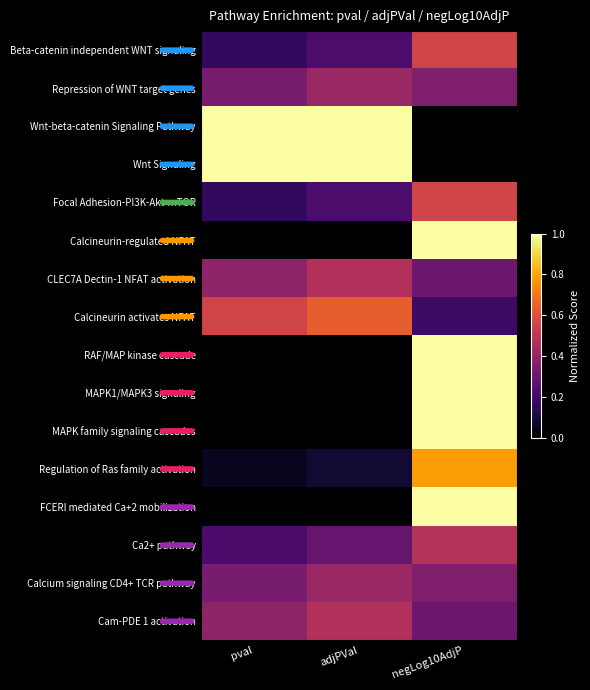

Reading left to right, what are all the values shown in this chart?

Beta-catenin independent WNT signaling: pval=0.2	adjPVal=0.2	negLog10AdjP=0.6
Repression of WNT target genes: pval=0.3	adjPVal=0.4	negLog10AdjP=0.4
Wnt-beta-catenin Signaling Pathway: pval=1.0	adjPVal=1.0	negLog10AdjP=0.0
Wnt Signaling: pval=1.0	adjPVal=1.0	negLog10AdjP=0.0
Focal Adhesion-PI3K-Akt-mTOR: pval=0.2	adjPVal=0.2	negLog10AdjP=0.6
Calcineurin-regulated NFAT: pval=0.0	adjPVal=0.0	negLog10AdjP=1.0
CLEC7A Dectin-1 NFAT activation: pval=0.4	adjPVal=0.5	negLog10AdjP=0.3
Calcineurin activates NFAT: pval=0.6	adjPVal=0.6	negLog10AdjP=0.2
RAF/MAP kinase cascade: pval=0.0	adjPVal=0.0	negLog10AdjP=1.0
MAPK1/MAPK3 signaling: pval=0.0	adjPVal=0.0	negLog10AdjP=1.0
MAPK family signaling cascades: pval=0.0	adjPVal=0.0	negLog10AdjP=1.0
Regulation of Ras family activation: pval=0.1	adjPVal=0.1	negLog10AdjP=0.8
FCERI mediated Ca+2 mobilization: pval=0.0	adjPVal=0.0	negLog10AdjP=1.0
Ca2+ pathway: pval=0.2	adjPVal=0.3	negLog10AdjP=0.5
Calcium signaling CD4+ TCR pathway: pval=0.3	adjPVal=0.4	negLog10AdjP=0.4
Cam-PDE 1 activation: pval=0.4	adjPVal=0.5	negLog10AdjP=0.3